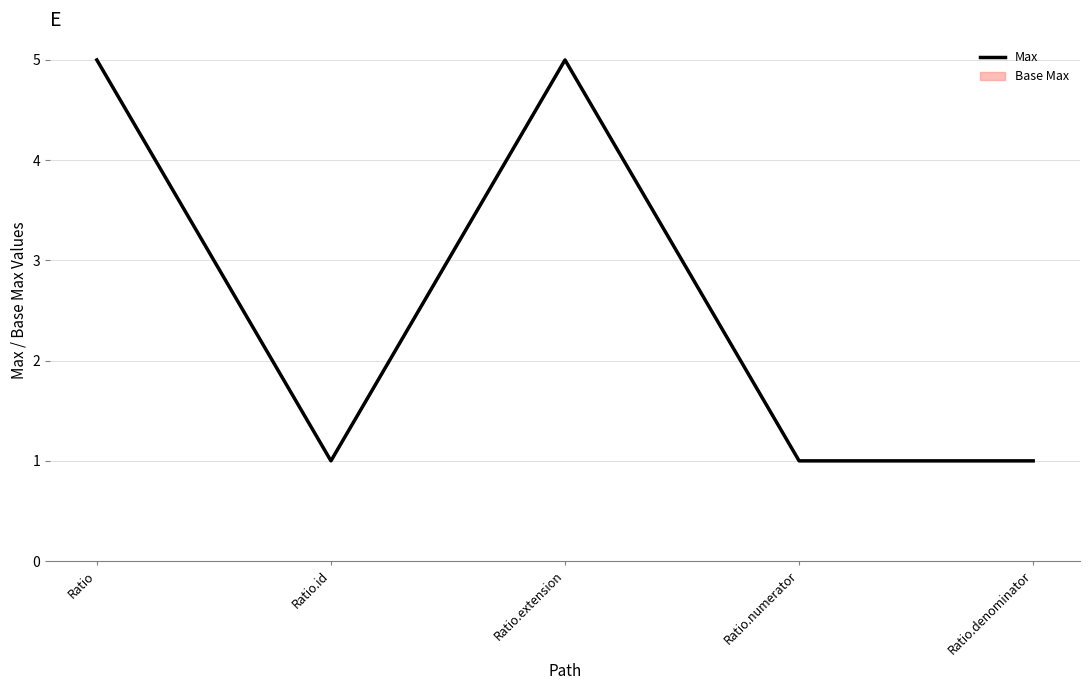

What position from the left is Ratio.denominator?

5